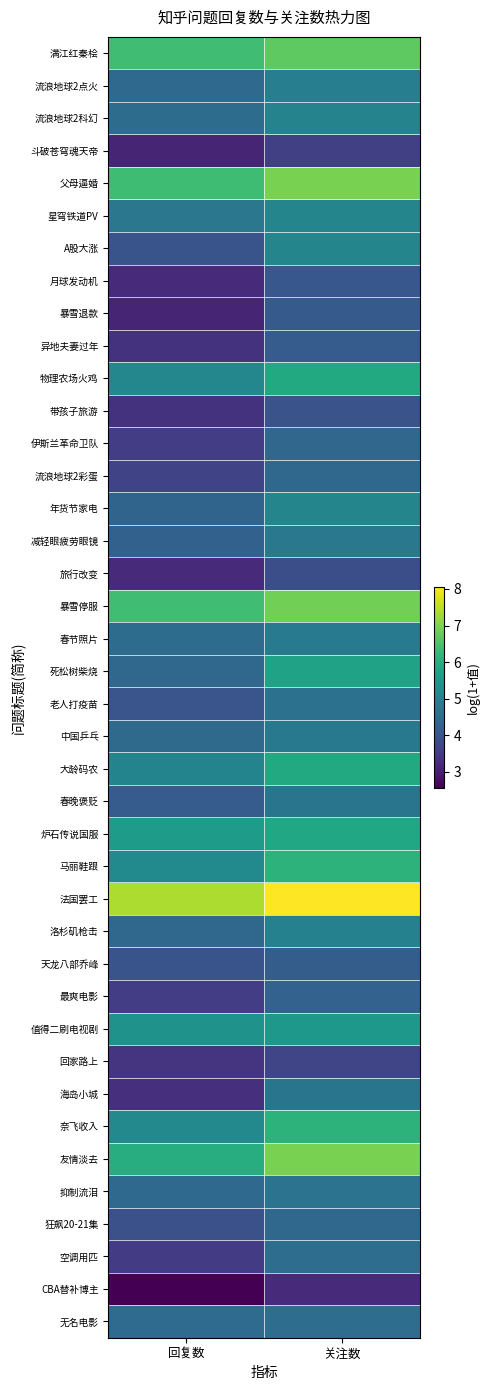

Rank the series by their maximum value, from lowest to highest.

CBA替补博主, 斗破苍穹魂天帝, 回家路上, 旅行改变, 带孩子旅游, 月球发动机, 暴雪退款, 异地夫妻过年, 天龙八部乔峰, 最爽电影, 伊斯兰革命卫队, 狂飙20-21集, 流浪地球2彩蛋, 空调用匹, 无名电影, 老人打疫苗, 抑制流泪, 春晚褒贬, 海岛小城, 减轻眼疲劳眼镜, 中国乒乓, 春节照片, 流浪地球2点火, 洛杉矶枪击, 流浪地球2科幻, 年货节家电, 星穹铁道PV, A股大涨, 值得二刷电视剧, 死松树柴烧, 炉石传说国服, 大龄码农, 物理农场火鸡, 马丽鞋跟, 奈飞收入, 满江红秦桧, 暴雪停服, 友情淡去, 父母逼婚, 法国罢工